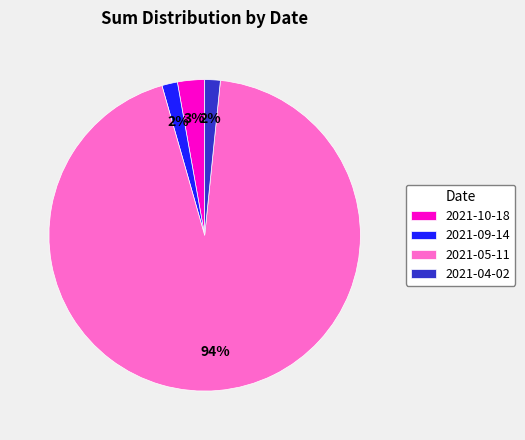

How many slices are in this pie chart?

4